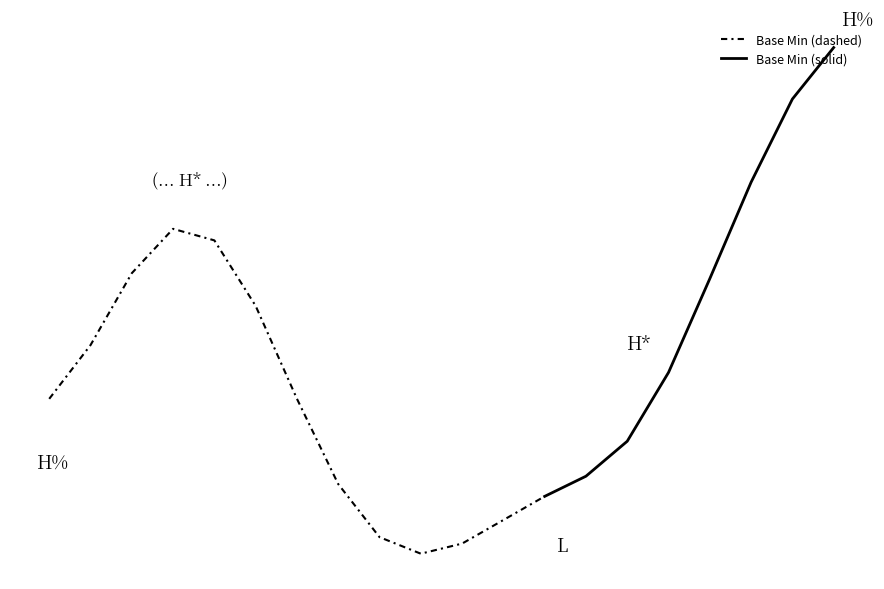

How many lines are shown in the chart?

1